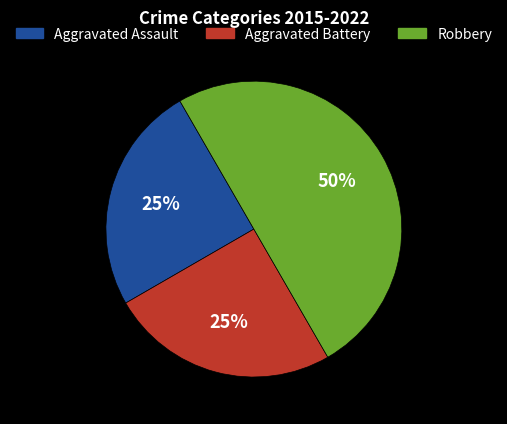

How many segments does this pie chart have?

3